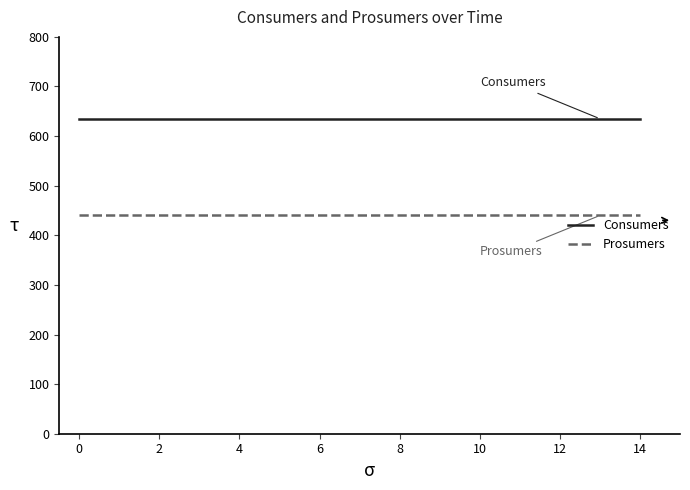

True or false: Consumers and Prosumers cross at least once.

False